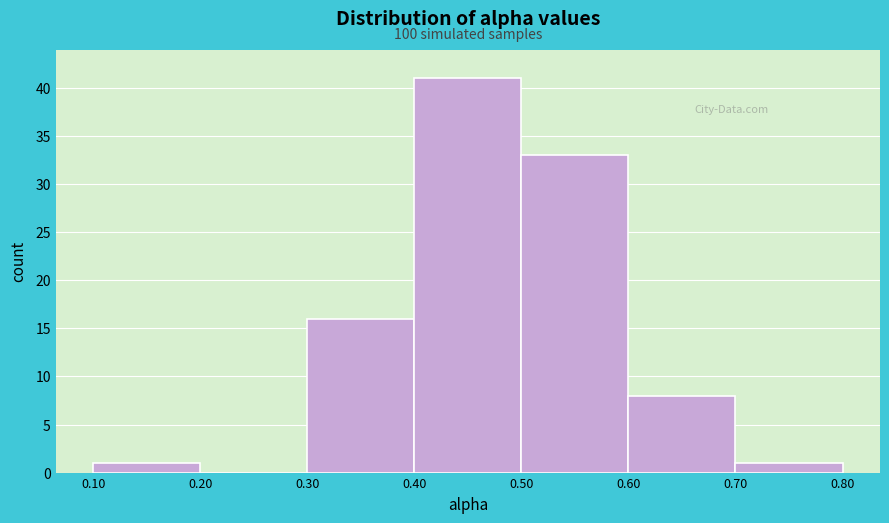

Over which range of the x-axis is the bar tallest?

0.40 to 0.50